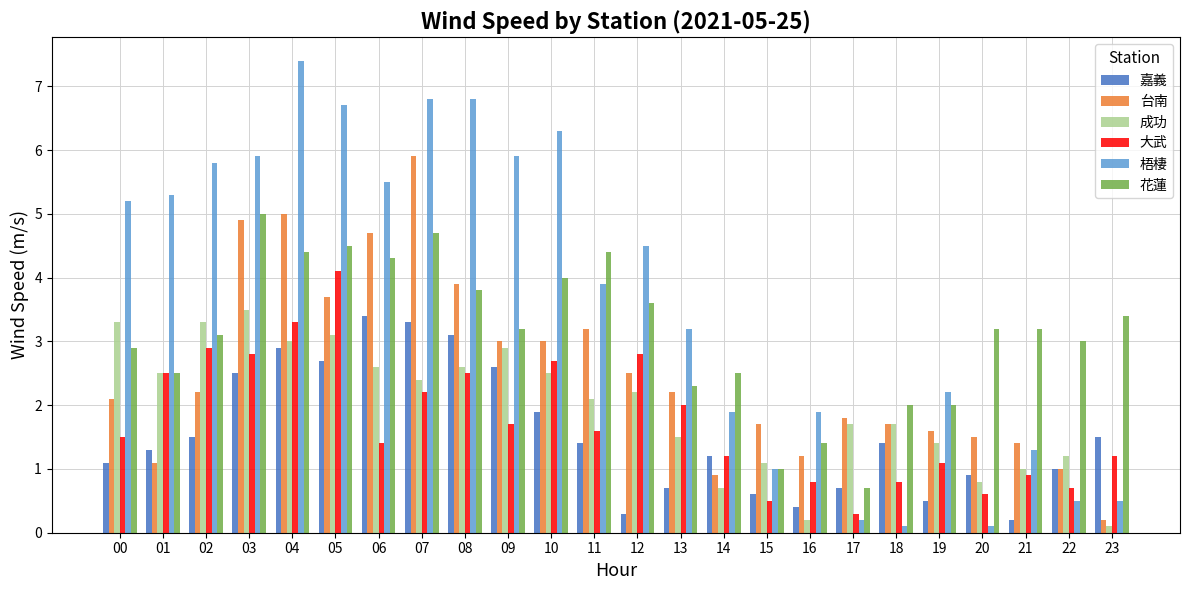

What is the total value across all series at 18?

7.7